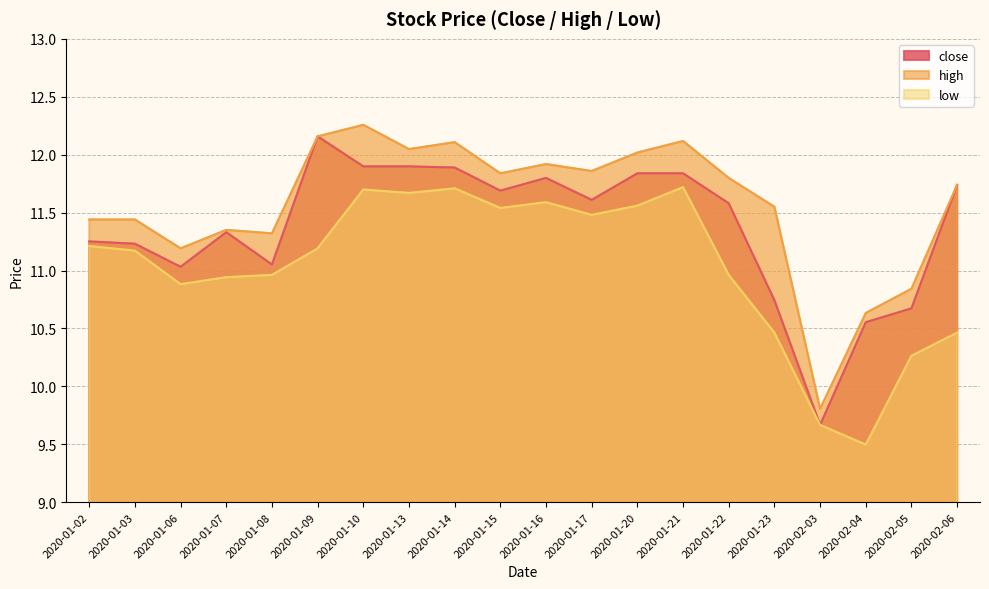

Between 2020-01-02 and 2020-01-16, which series saw the biggest shift?

close